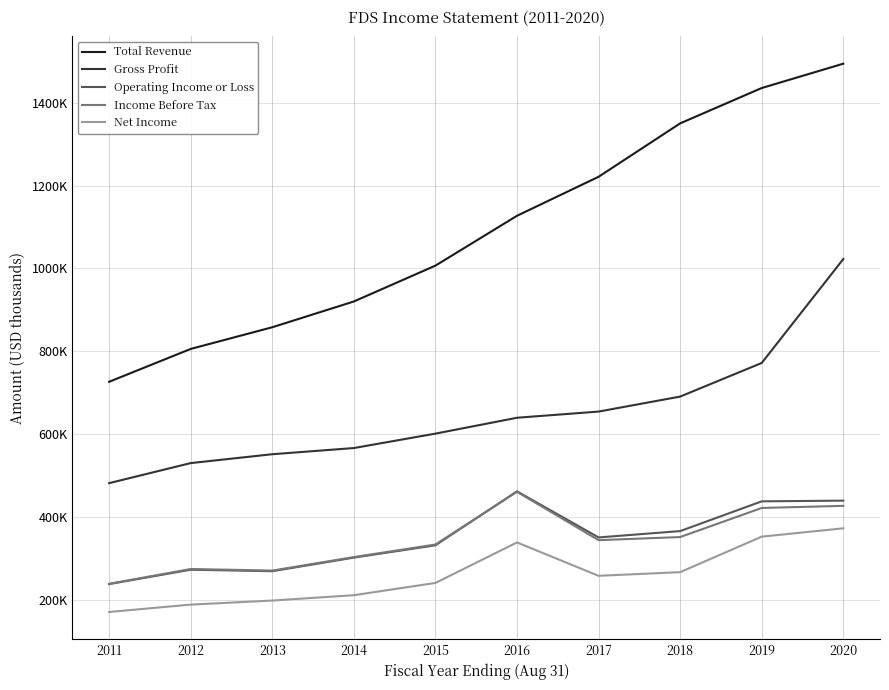

Is this an area chart (filled region under the line)?

No